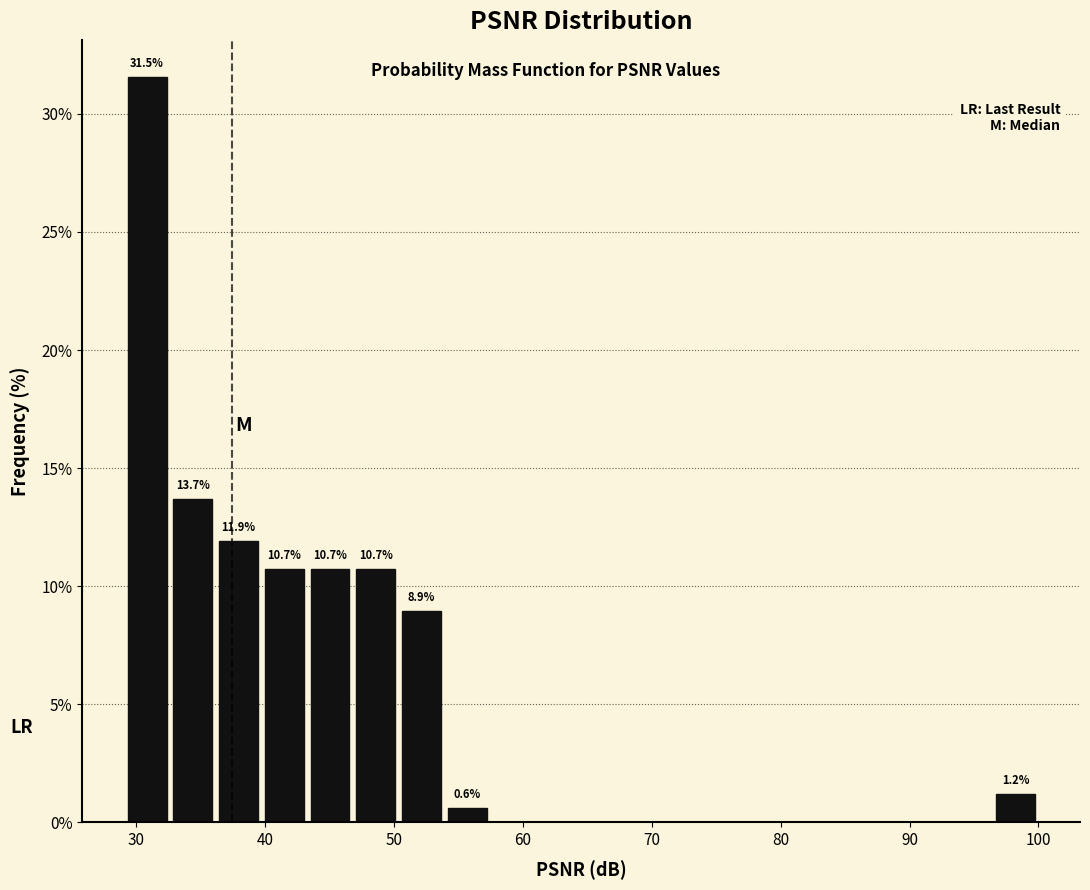

Around what value on the x-axis is the tallest bar? Give the approximate position of its centre, as read against the axis.

31